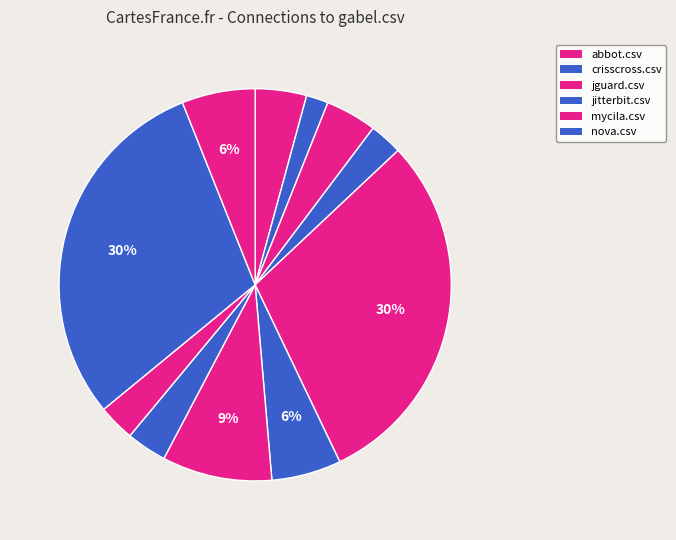

How many segments does this pie chart have?

11